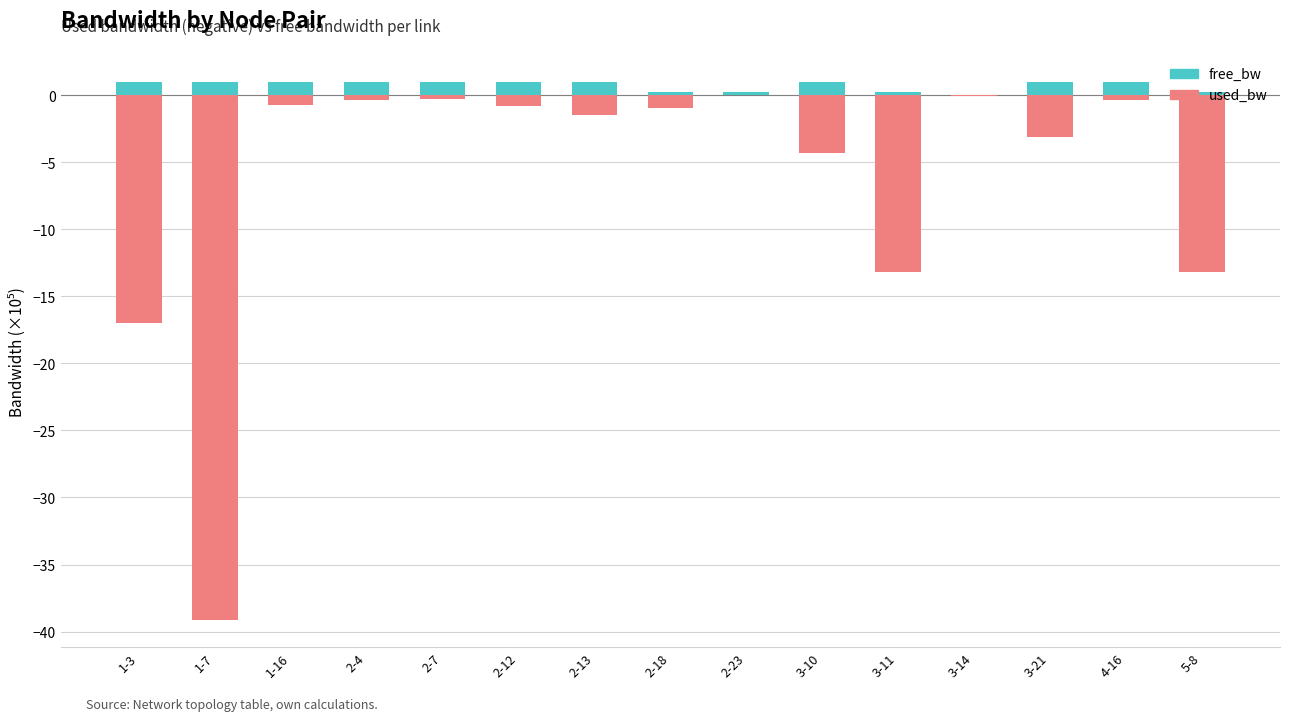

What is the average value of the used_bw series?

-6.3